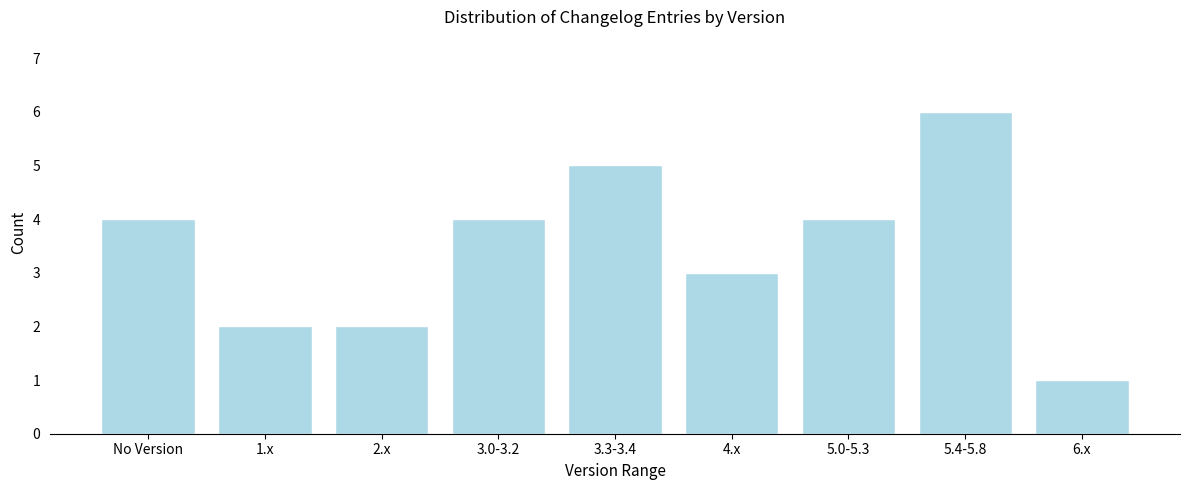

Reading right to left, transcribe all the data shown in this chart.

6.x=1	5.4-5.8=6	5.0-5.3=4	4.x=3	3.3-3.4=5	3.0-3.2=4	2.x=2	1.x=2	No Version=4